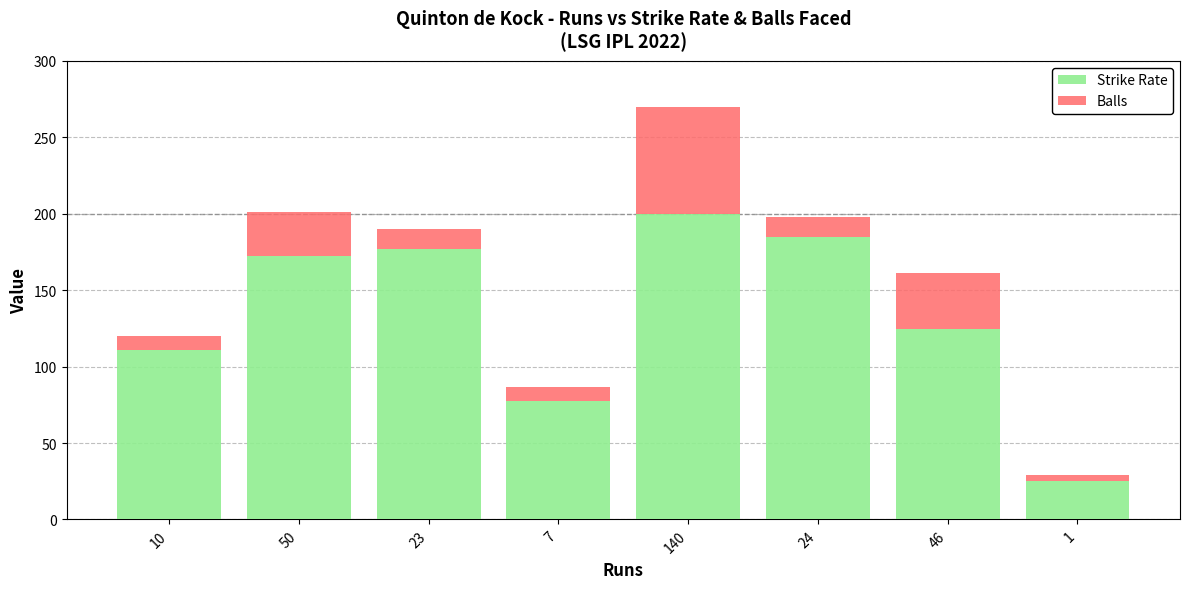

What value does the Strike Rate series have at 50?

172.4